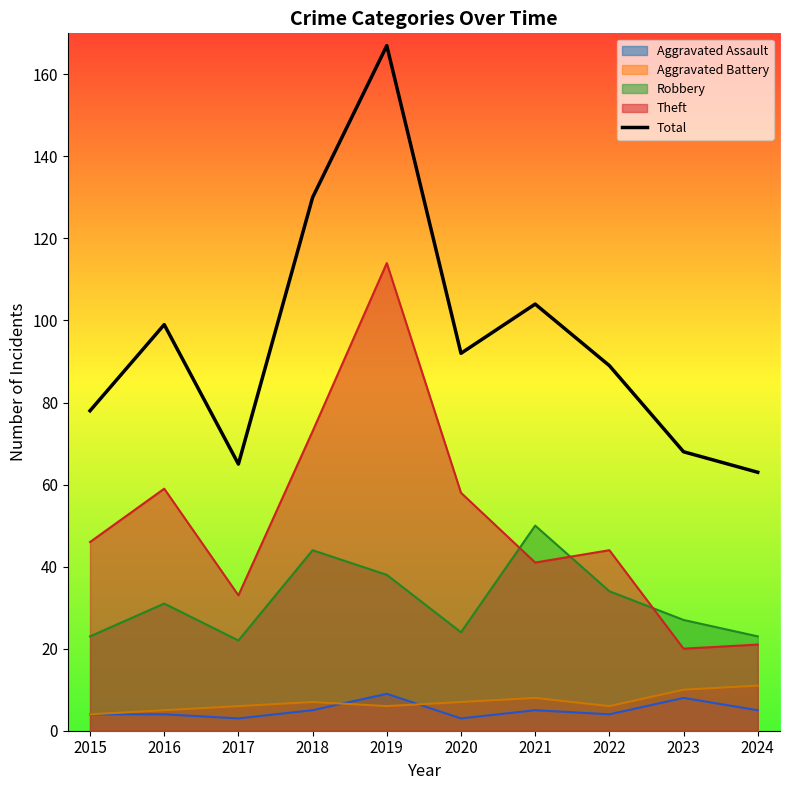

How many points are higher than both their immediate neighbors (excluding endpoints)?

3